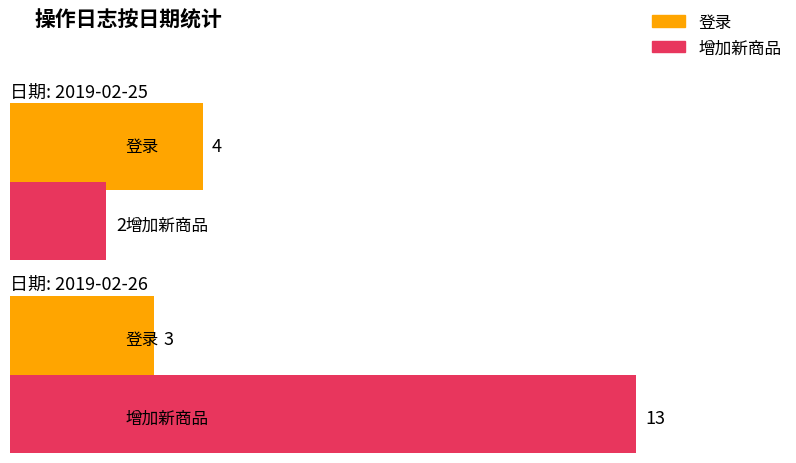

What is the difference between the 增加新商品 values at 2019-02-26 and 2019-02-25?

11